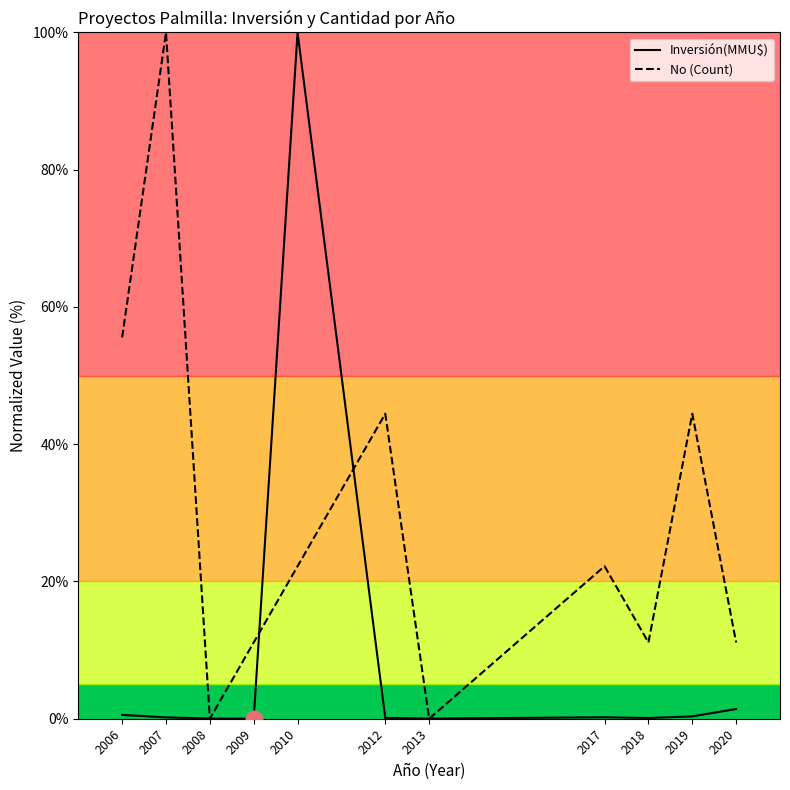

At which category is the sum across all series the highest?

2010